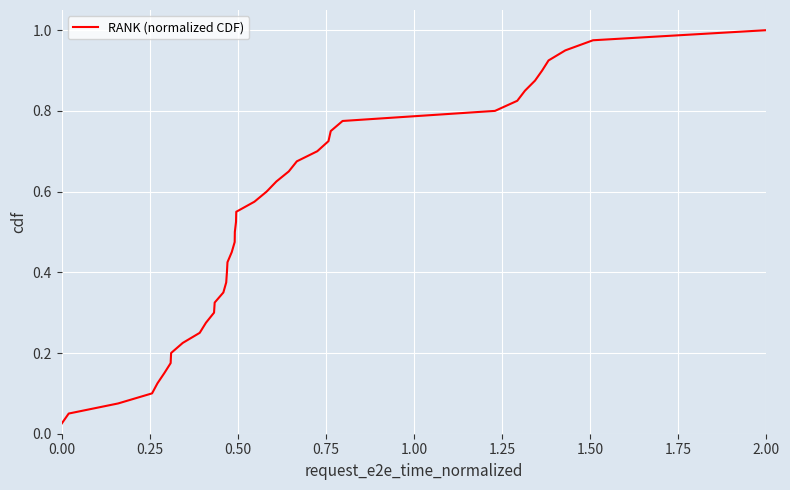

At which category does the chart reach its peak across all series?

2.00